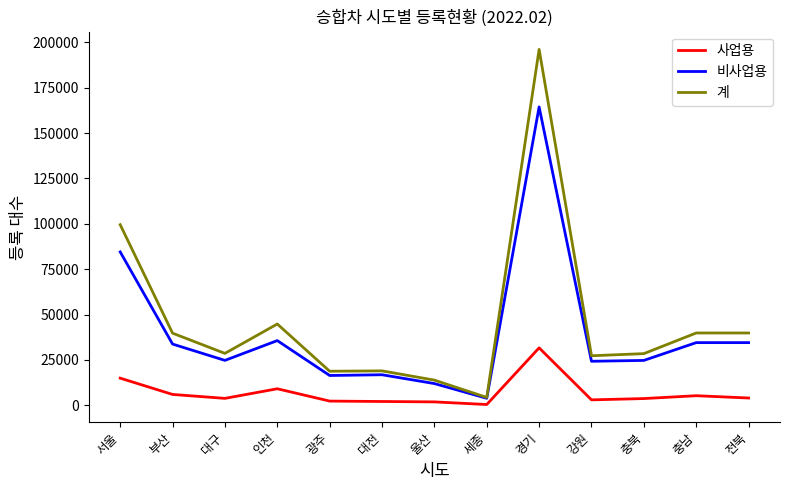

Does the chart have visible grid lines?

No